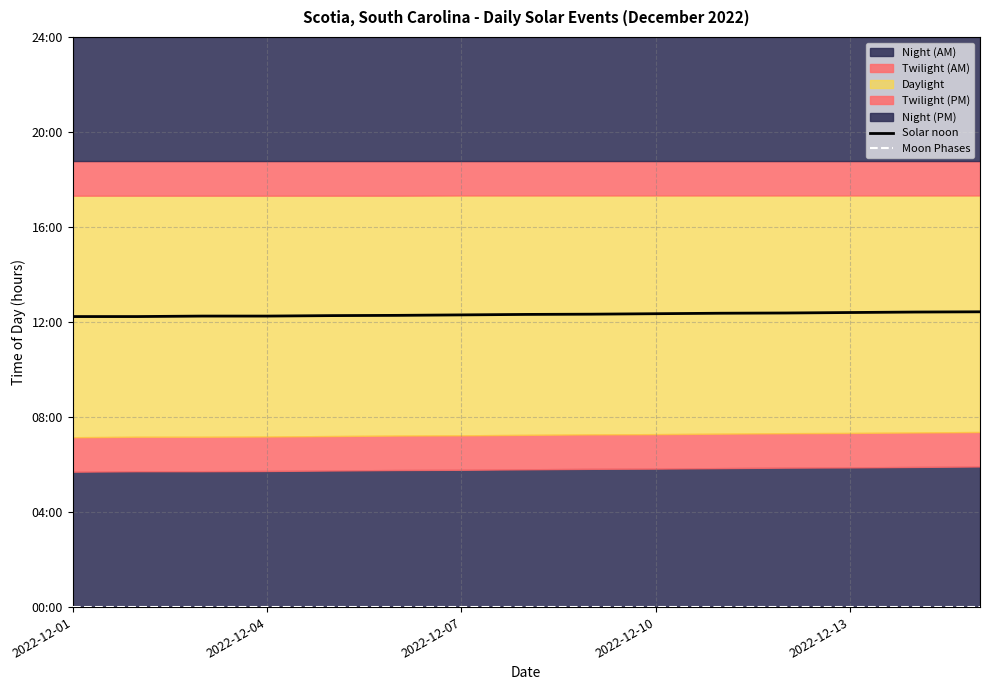

Which series has the largest range (max minus min)?

Solar noon